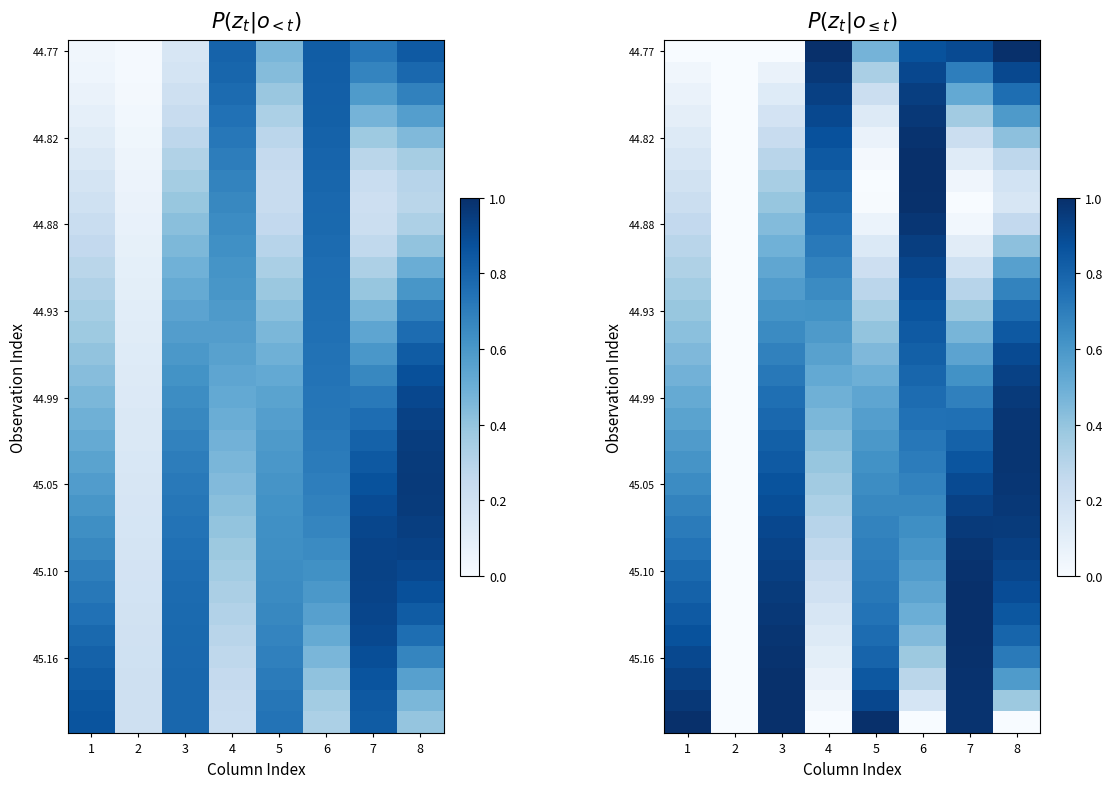

At which category does the chart reach its peak across all series?

4